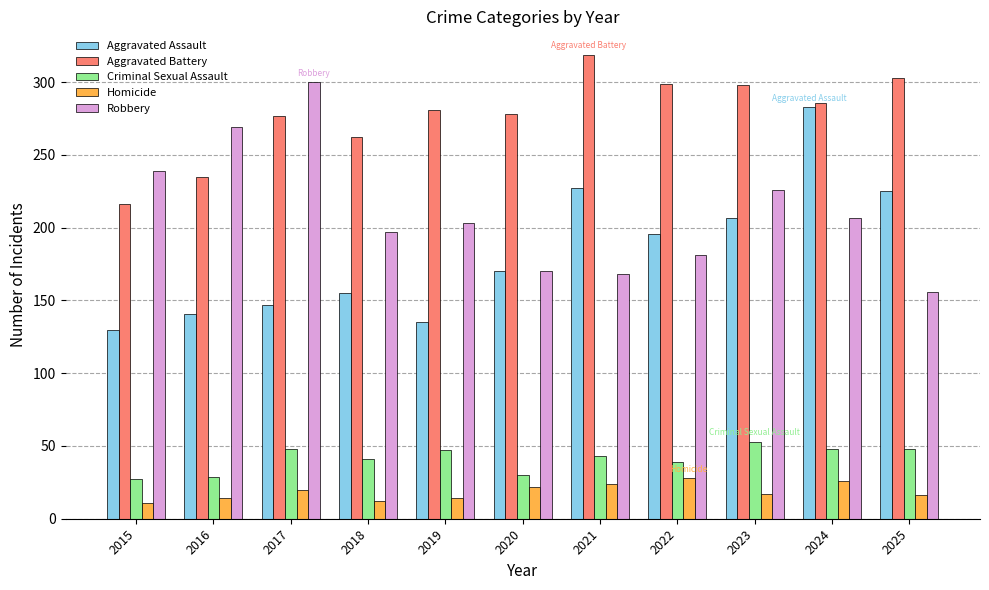

How many series are shown in this chart?

5